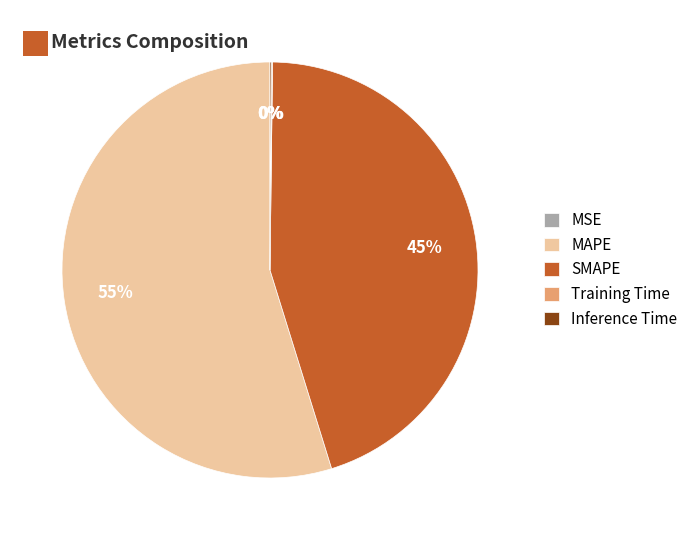

Is there any slice that represents more than half of the pie?

Yes